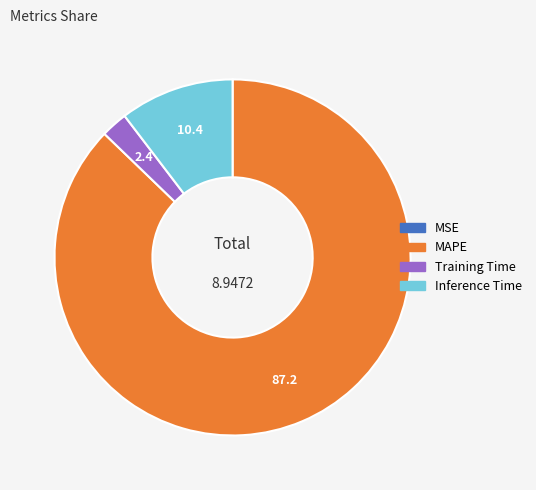

What is the ratio of the value at Inference Time to the value at Training Time?

4.3